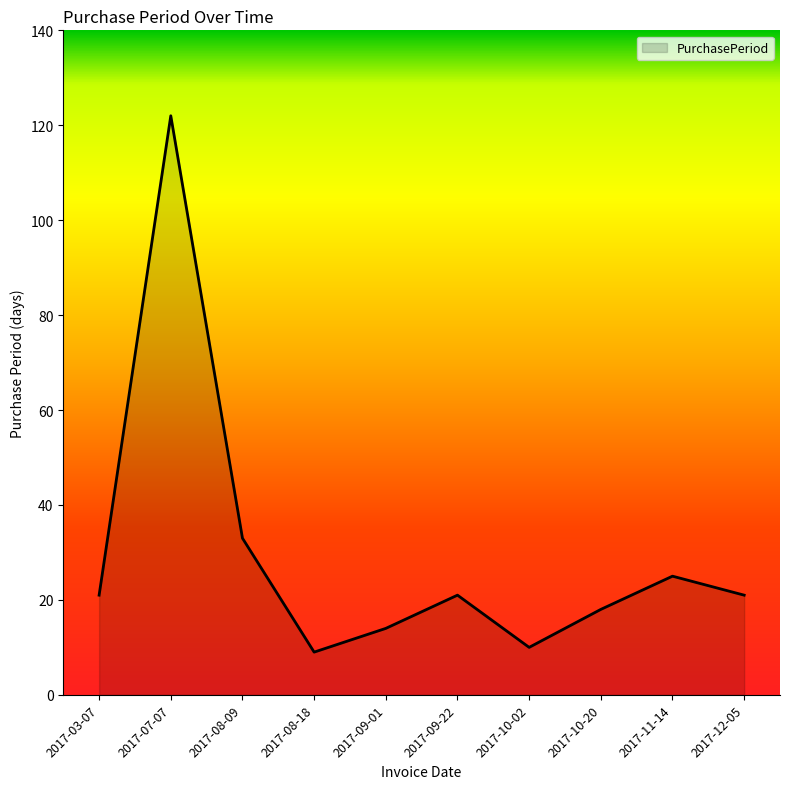

What position from the left is 2017-07-07?

2